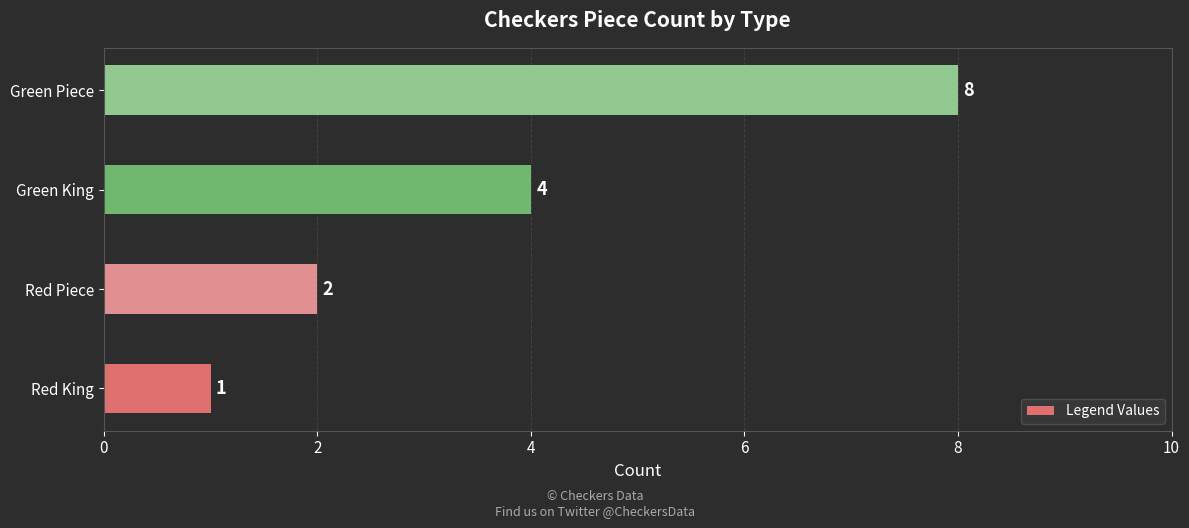

Reading top to bottom, transcribe all the data shown in this chart.

Green Piece=8	Green King=4	Red Piece=2	Red King=1